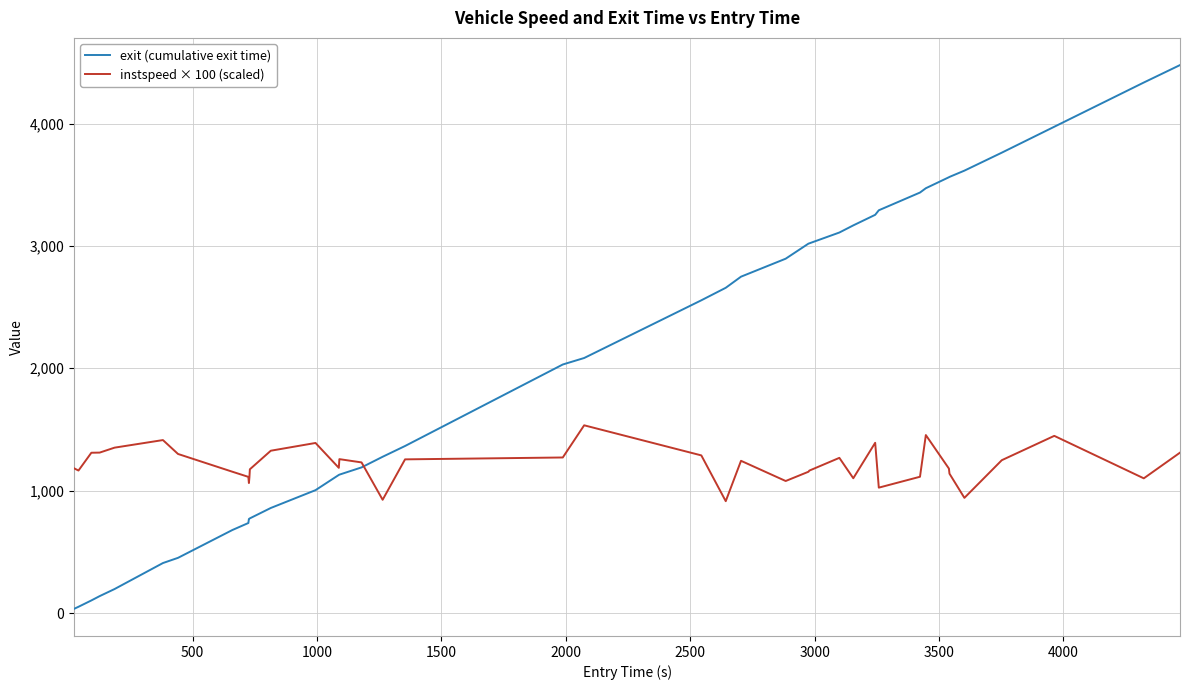

How many categories are shown in the chart?

40